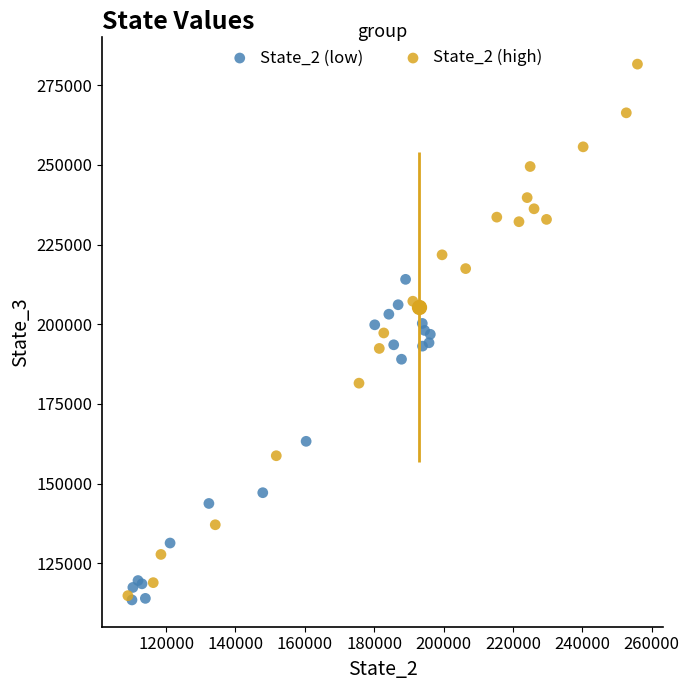

Which series contains the highest Y value?

State_2 (high)